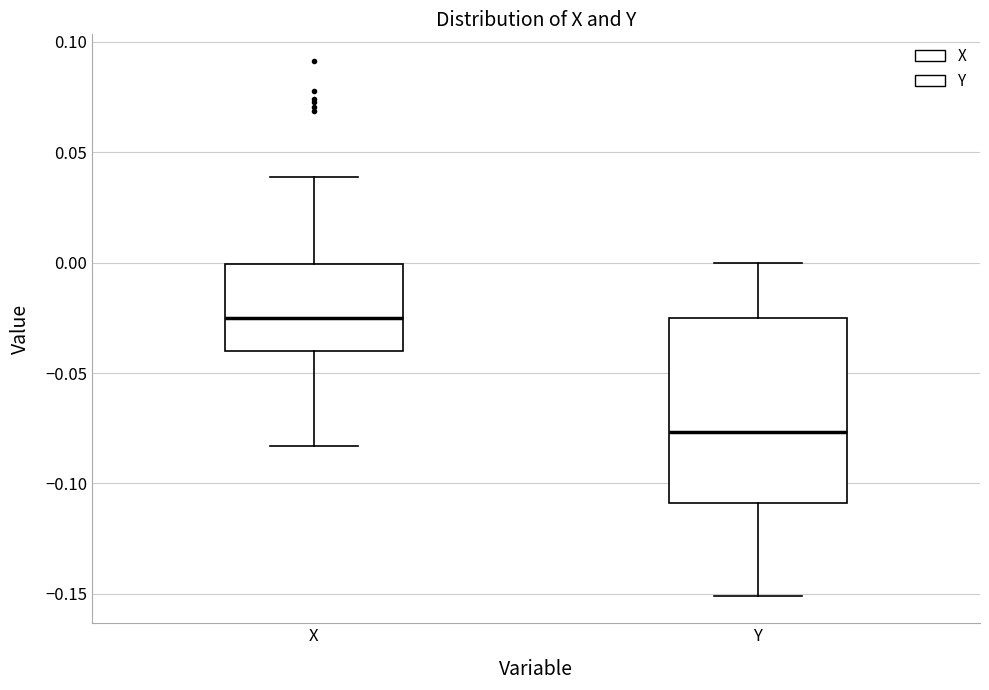

Which box is the tallest, from its lower edge to its upper edge?

Y